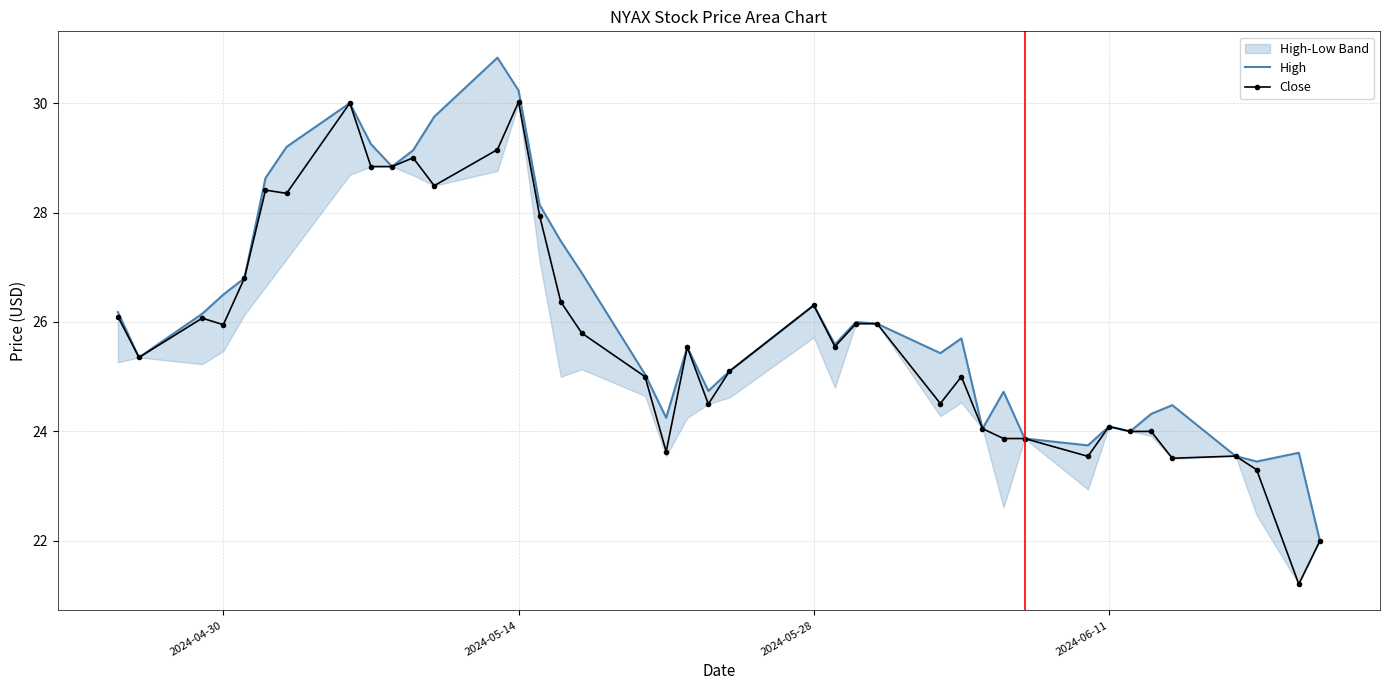

True or false: Close has a value of 25.9 at 2024-04-30.

True